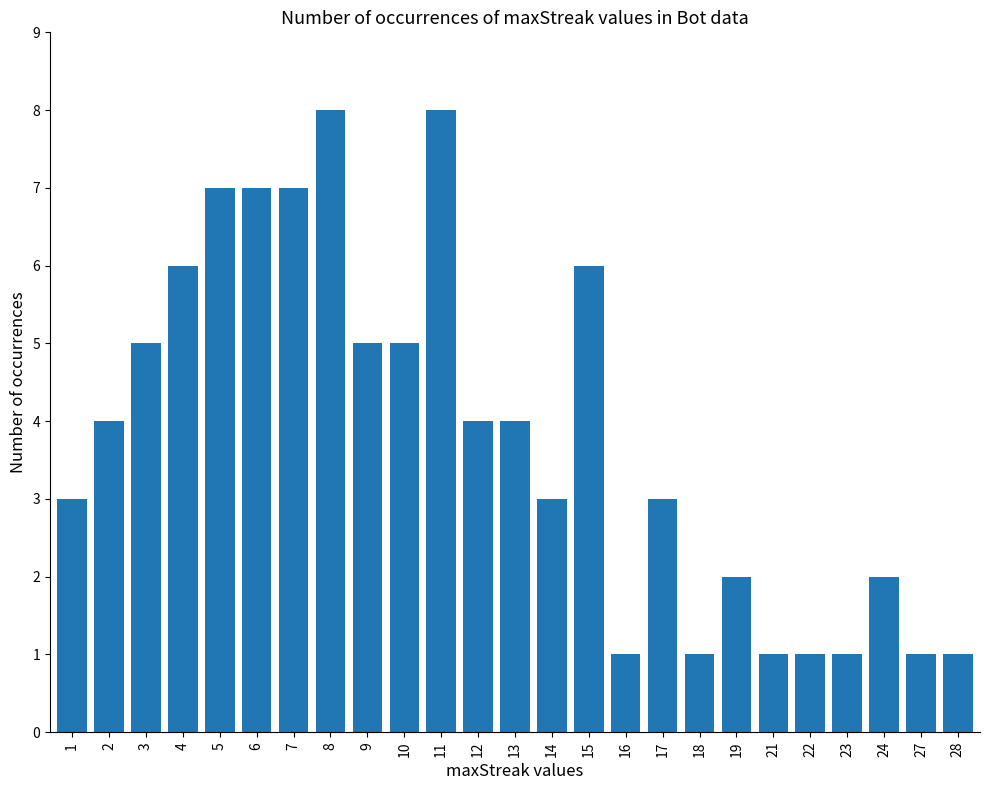

What is the greatest value displayed?

8